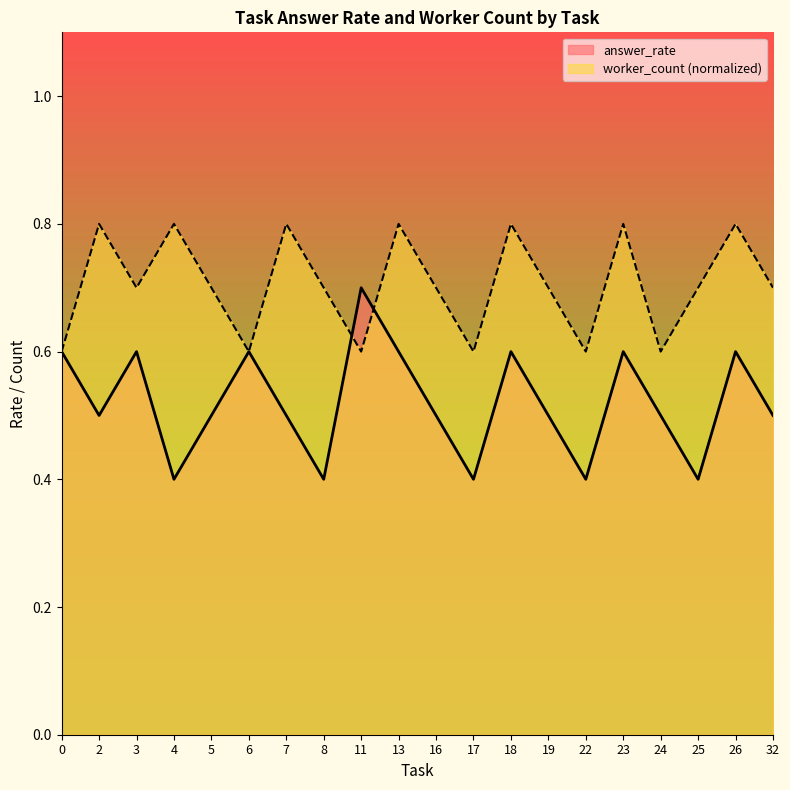

What is the average value of the worker_count series?

0.7